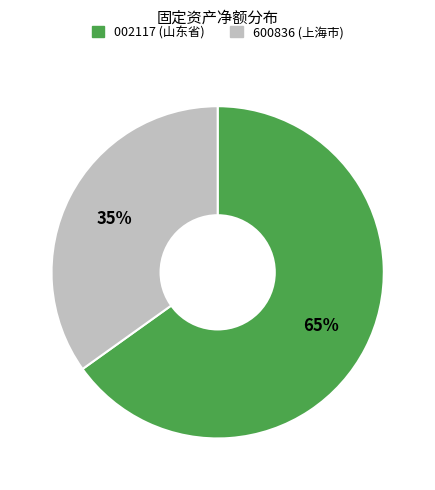

Count the number of slices in the pie.

2